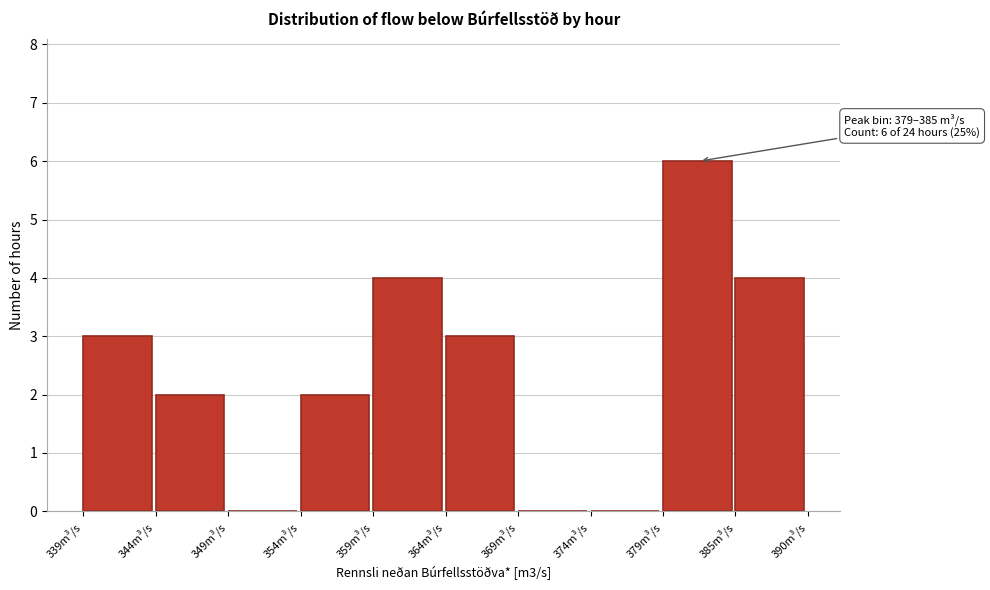

Over which range of the x-axis is the bar tallest?

379 to 385